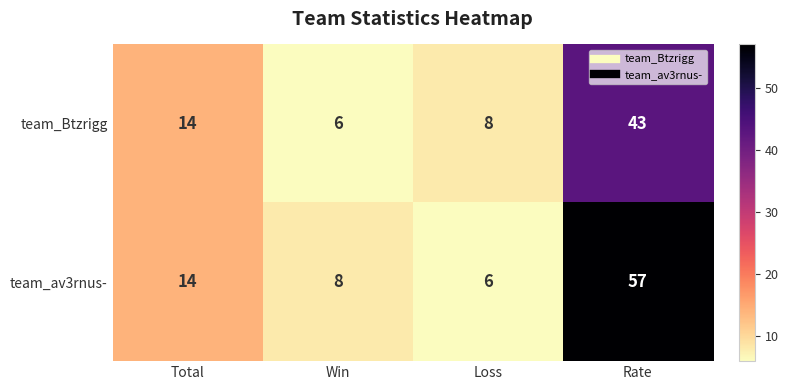

List the series in order of their peak value, lowest first.

team_Btzrigg, team_av3rnus-